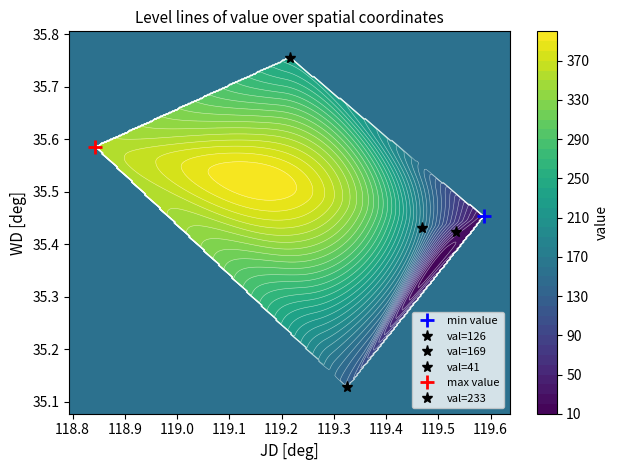

Reading left to right, what are all the values shown in this chart?

value: 22.0	126.0	169.0	41.0	355.0	233.0
JD: 119.6	119.3	119.5	119.5	118.8	119.2
WD: 35.5	35.1	35.4	35.4	35.6	35.8